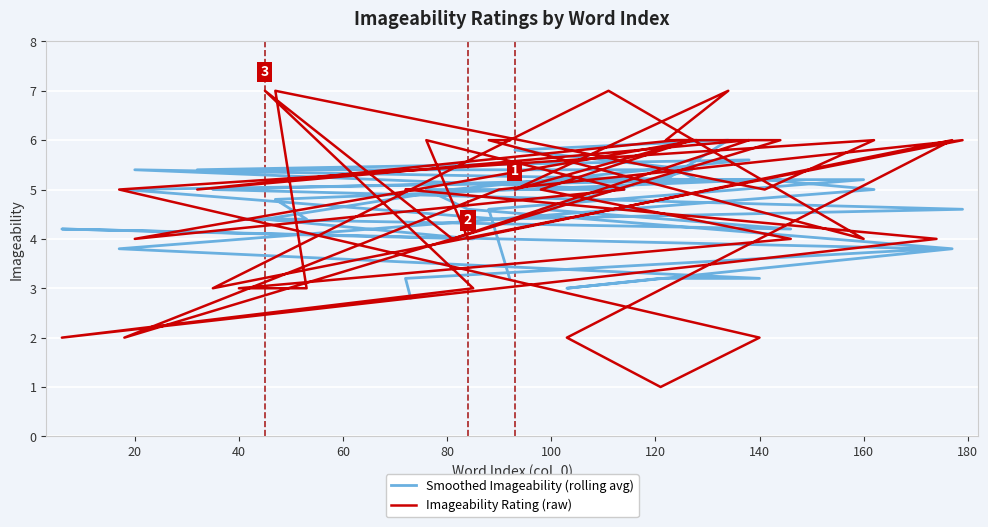

Between 20 and 15, which series saw the biggest shift?

Imageability Rating (raw)